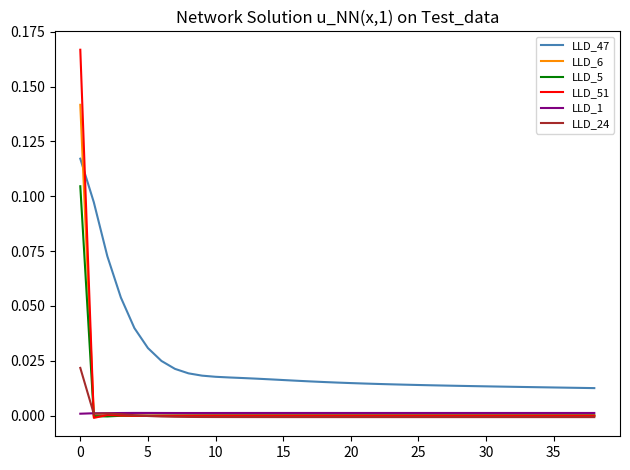

Which series has the widest spread of values?

LLD_51